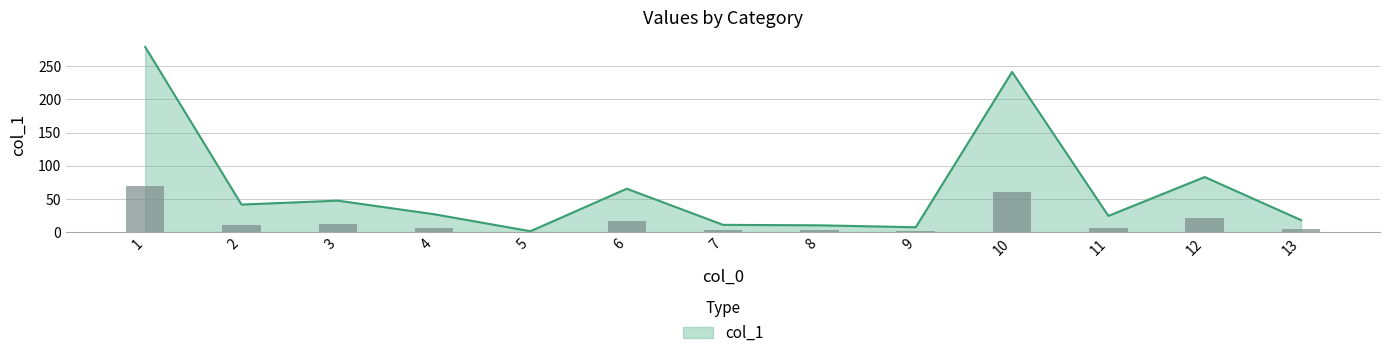

List the labels in order of value, largest first.

1, 10, 12, 6, 3, 2, 4, 11, 13, 7, 8, 9, 5